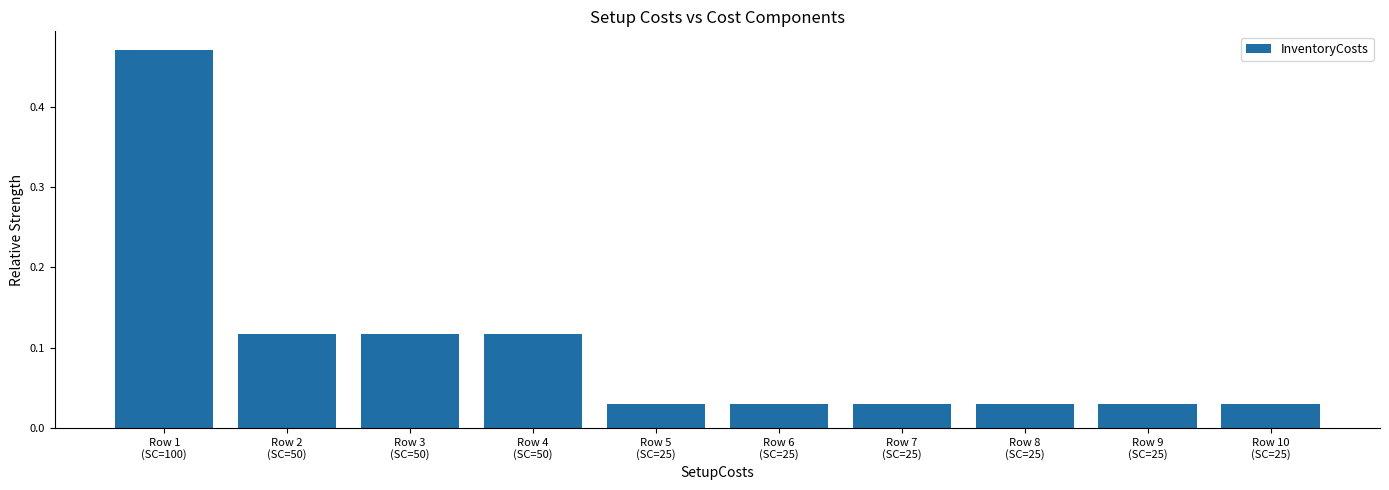

What is the difference between the maximum and minimum values?

0.4